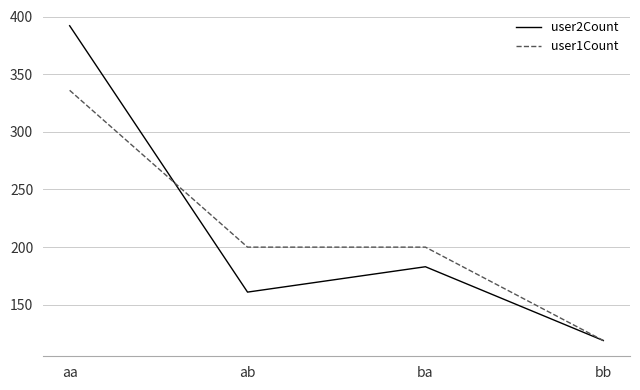

What is the sum of all user2Count values?

855